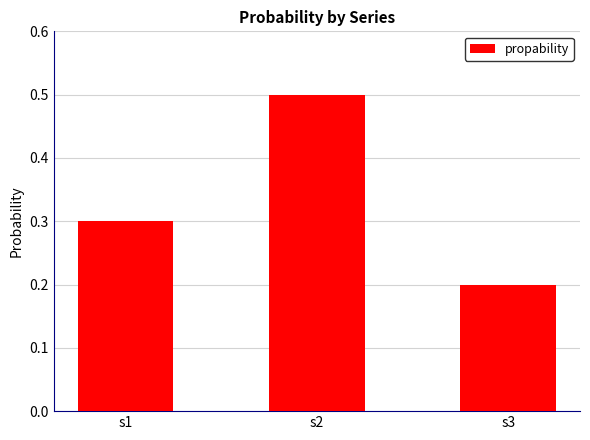

Rank the categories by value from lowest to highest.

s3, s1, s2